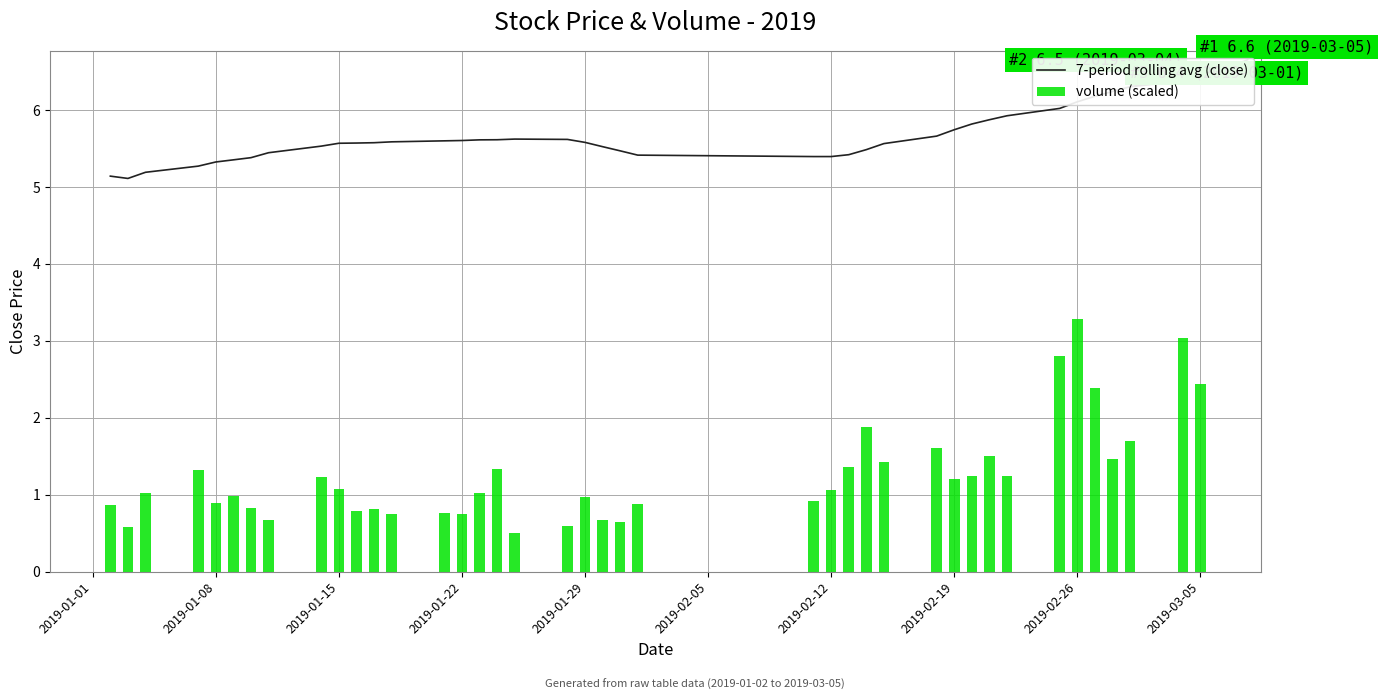

What is the smallest value displayed?

0.5